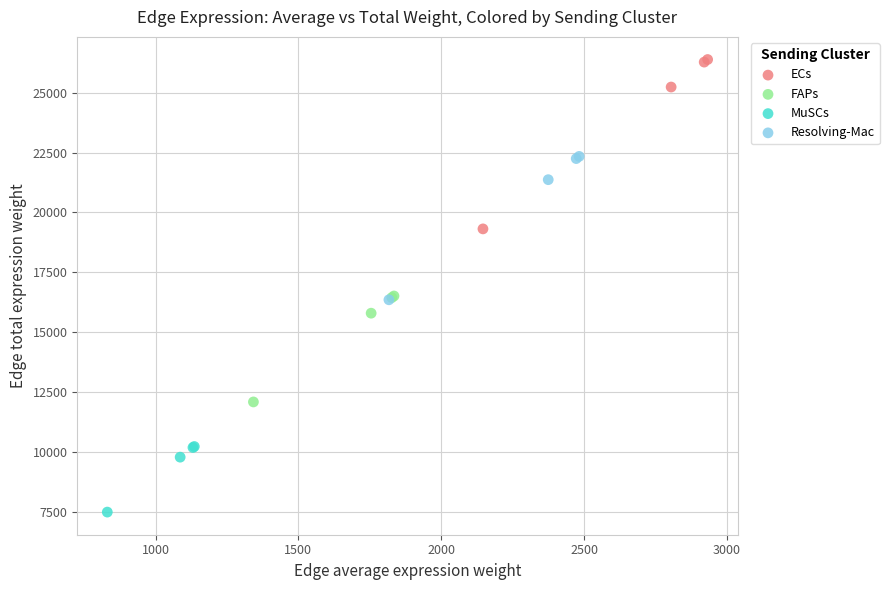

Which series has the widest spread of Y values?

ECs